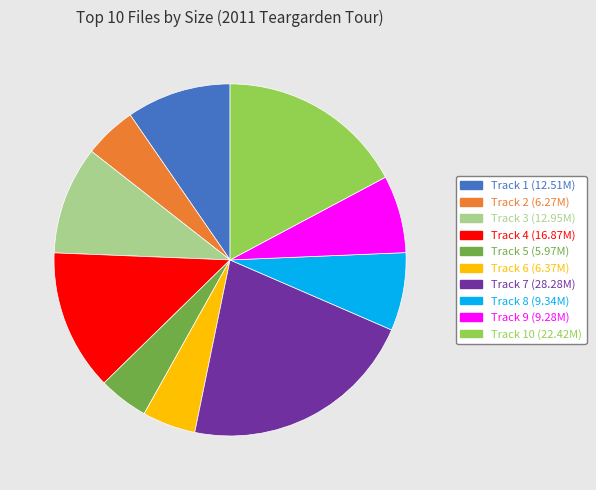

Is there any slice that represents more than half of the pie?

No